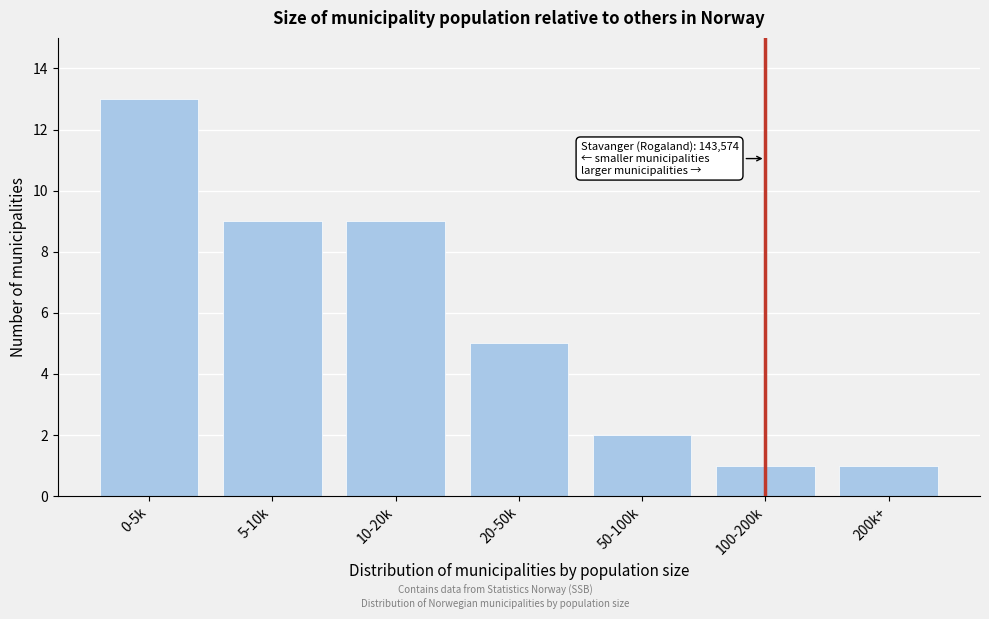

Reading right to left, what are all the values shown in this chart?

1	1	2	5	9	9	13